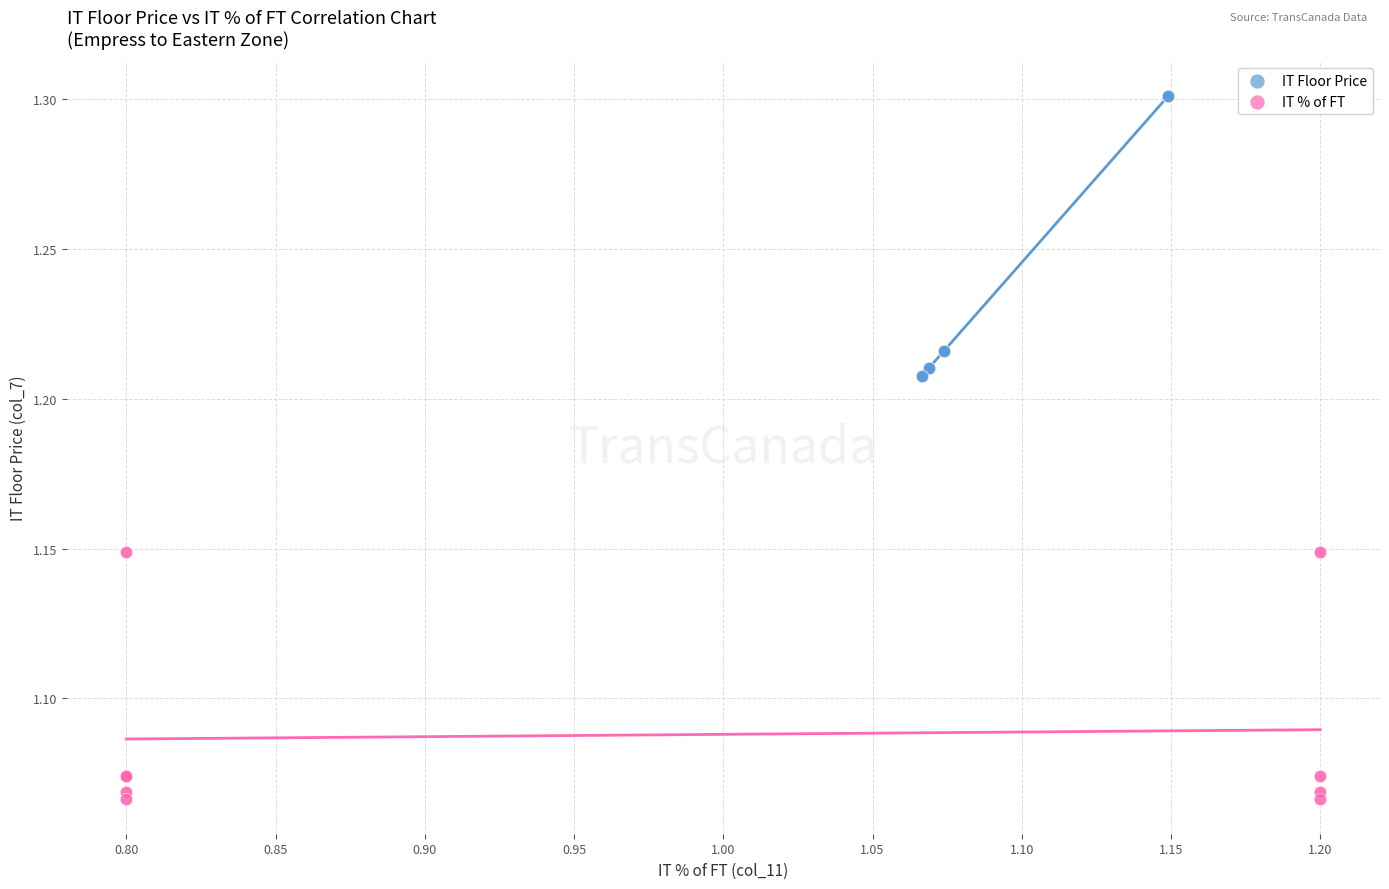

Which series has the largest Y range (max minus min)?

IT Floor Price